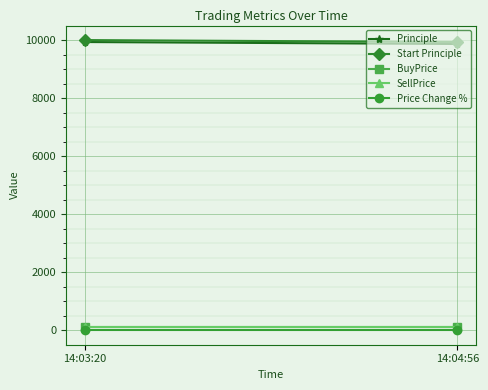

What is the label of the 1st point from the right?

14:04:56